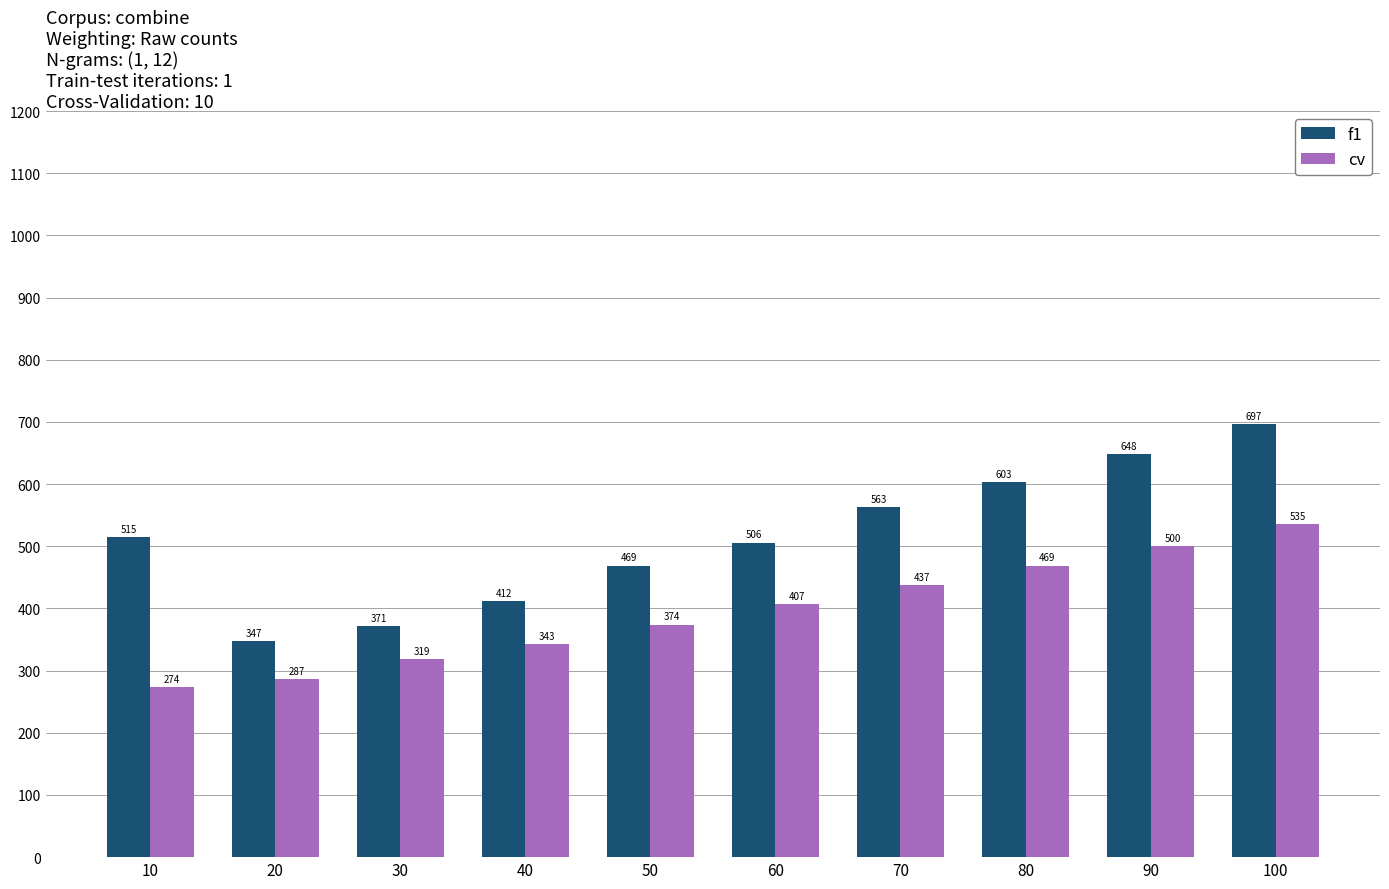

What is the value of the cv bar at the 8th from the left?

469